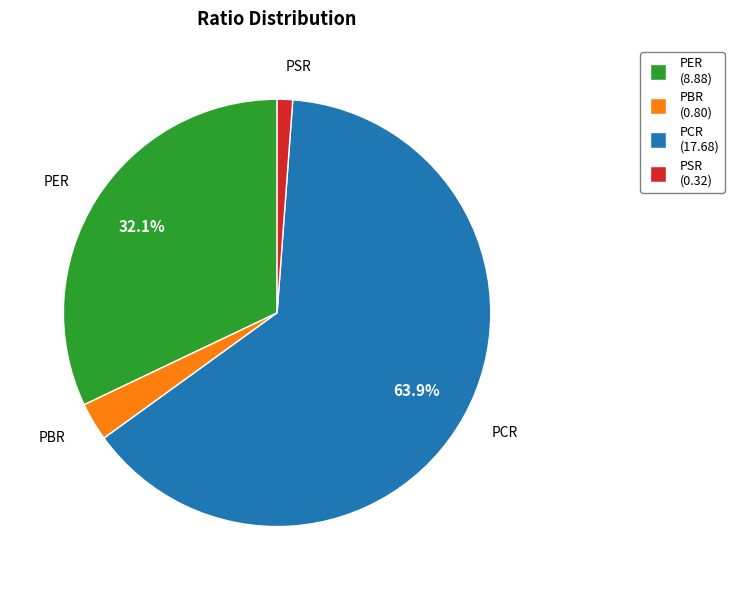

What percentage is the PSR slice, to the nearest percent?

1%